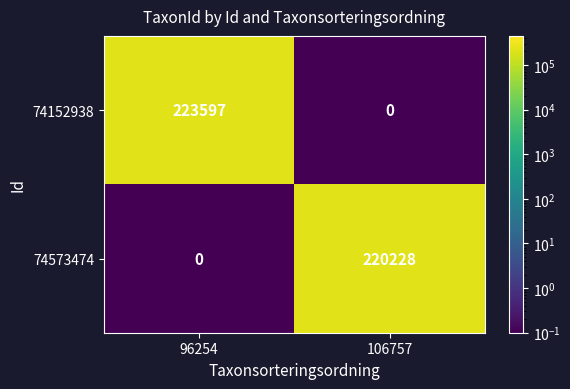

Reading right to left, what are all the values shown in this chart?

74152938: 106757=0	96254=223597
74573474: 106757=220228	96254=0